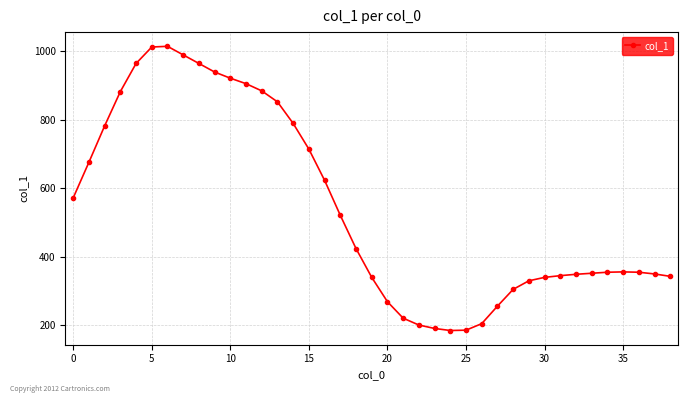

What is the maximum value shown in the chart?

1014